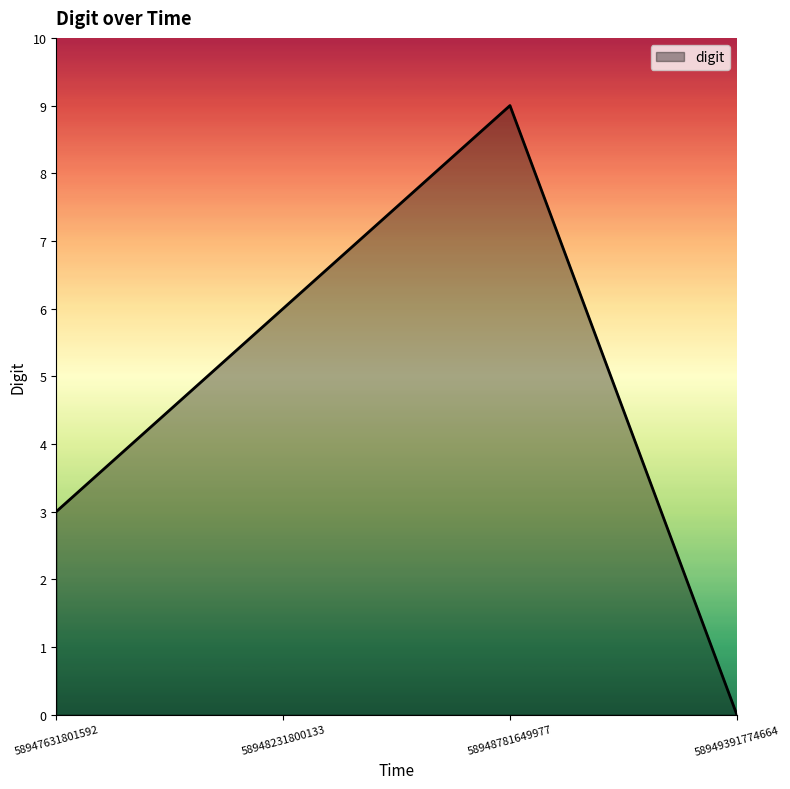

Between 58947631801592 and 58948231800133, which is larger?

58948231800133